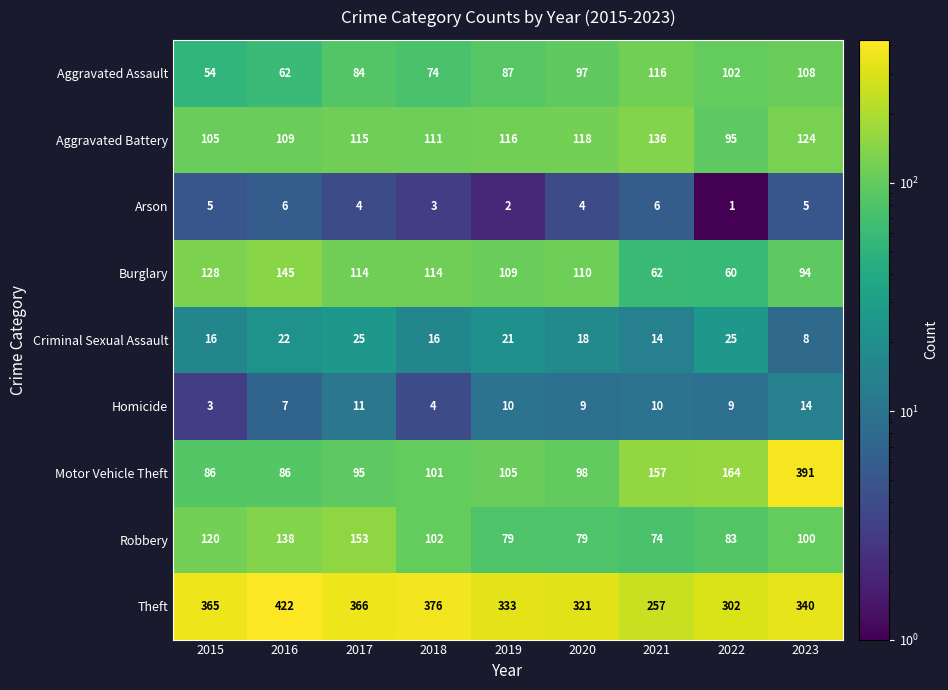

What is the difference between the Criminal Sexual Assault values at 2016 and 2017?

3